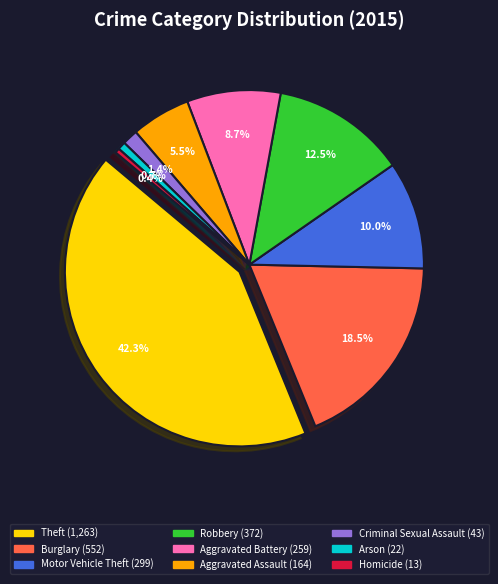

How many slices are in this pie chart?

9